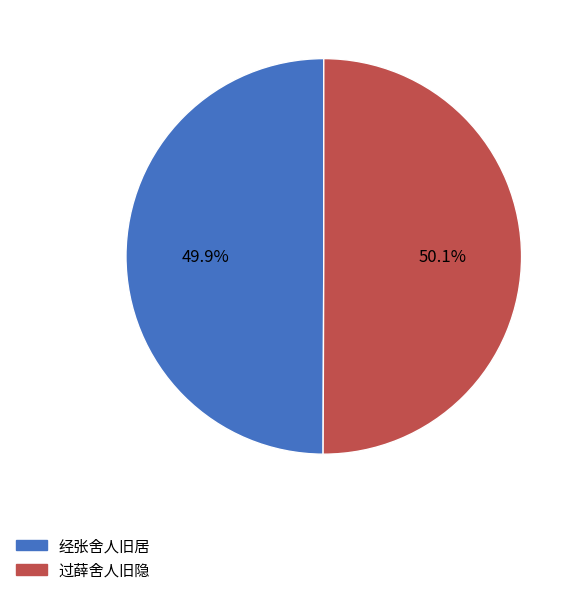

Does any single category account for the majority?

Yes